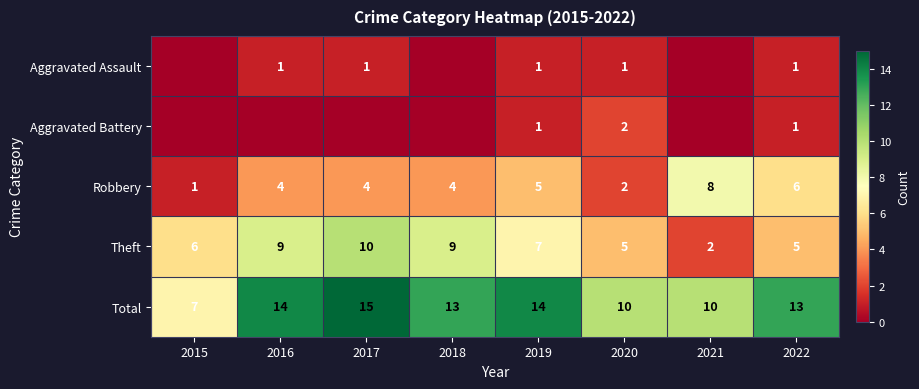

At which label is Theft closest to 6?

2015